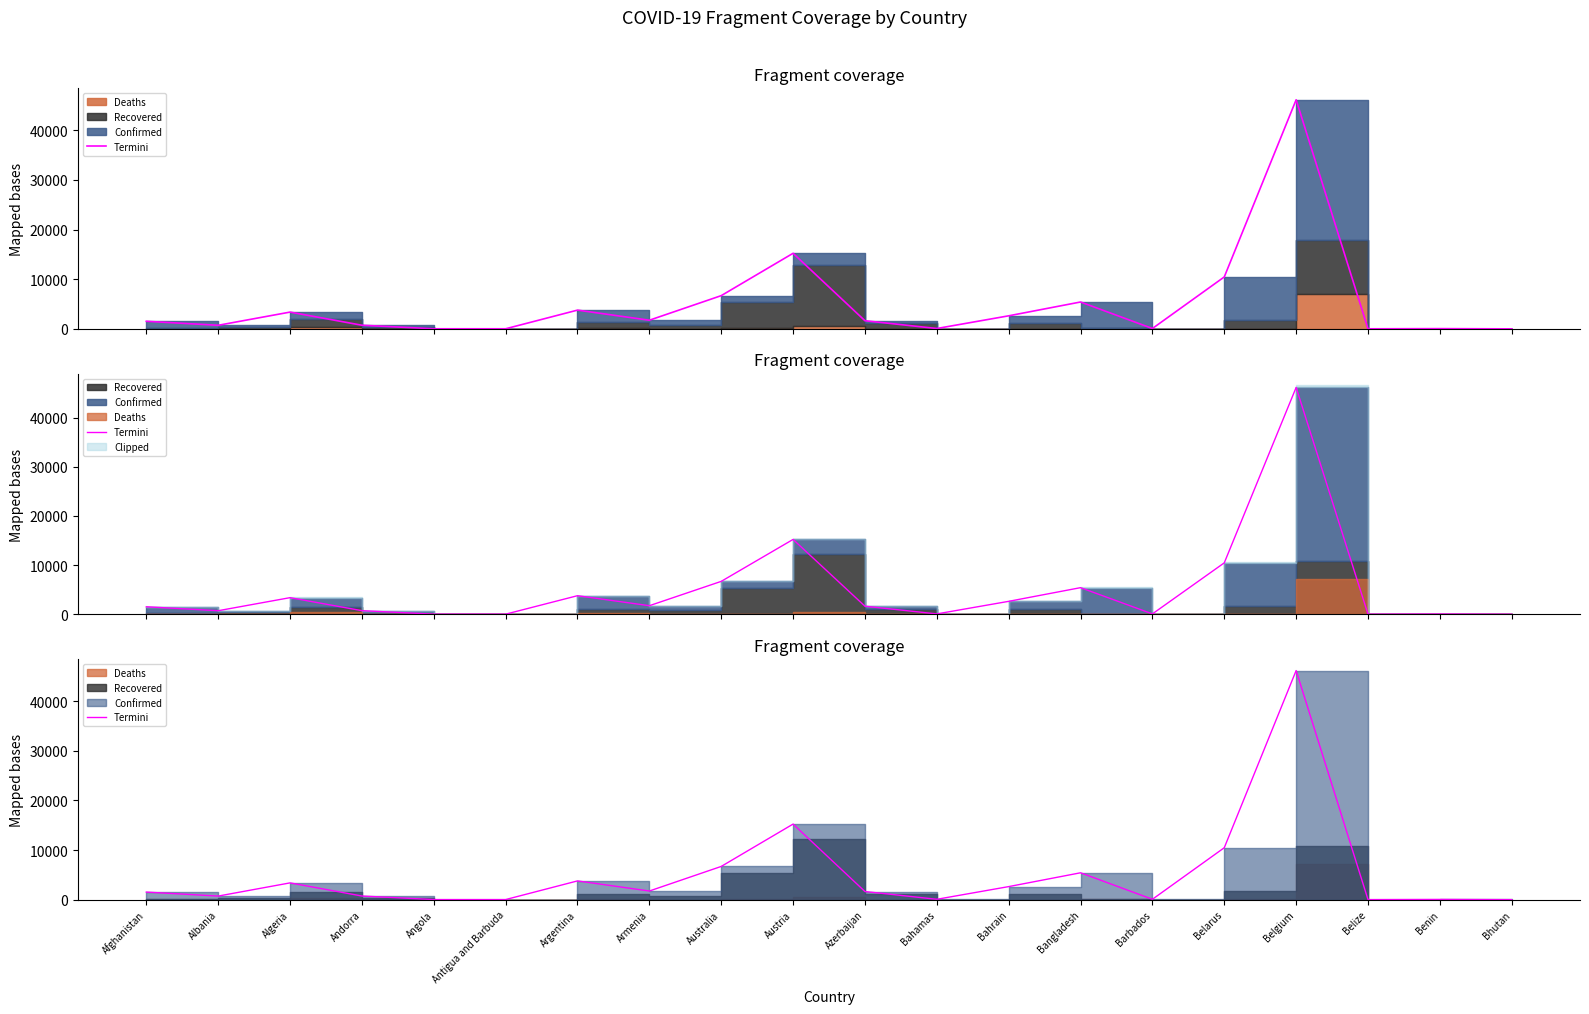

What is the label of the 15th point from the right?

Antigua and Barbuda